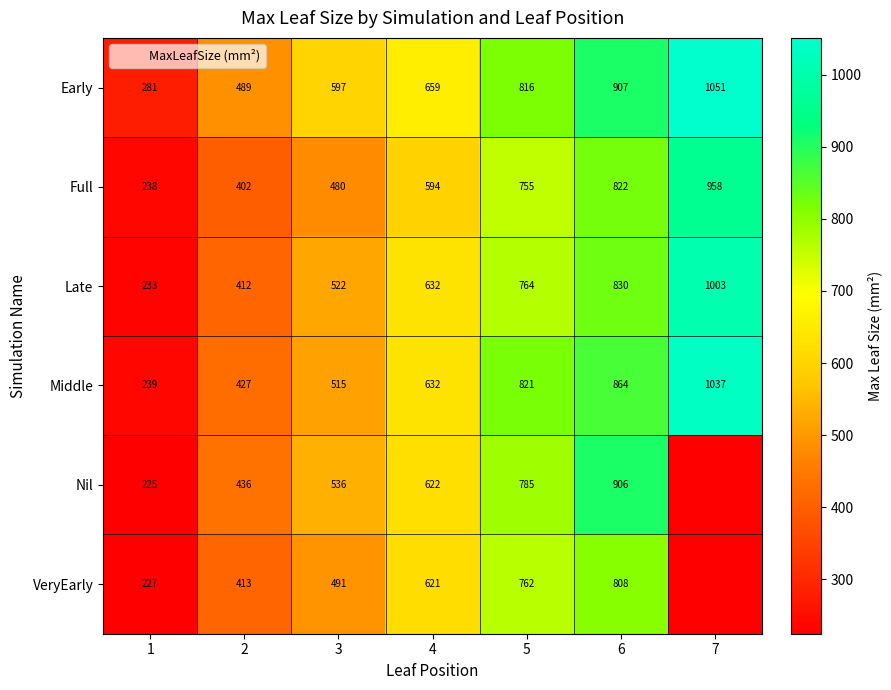

Read the Late value at 7.

1002.7